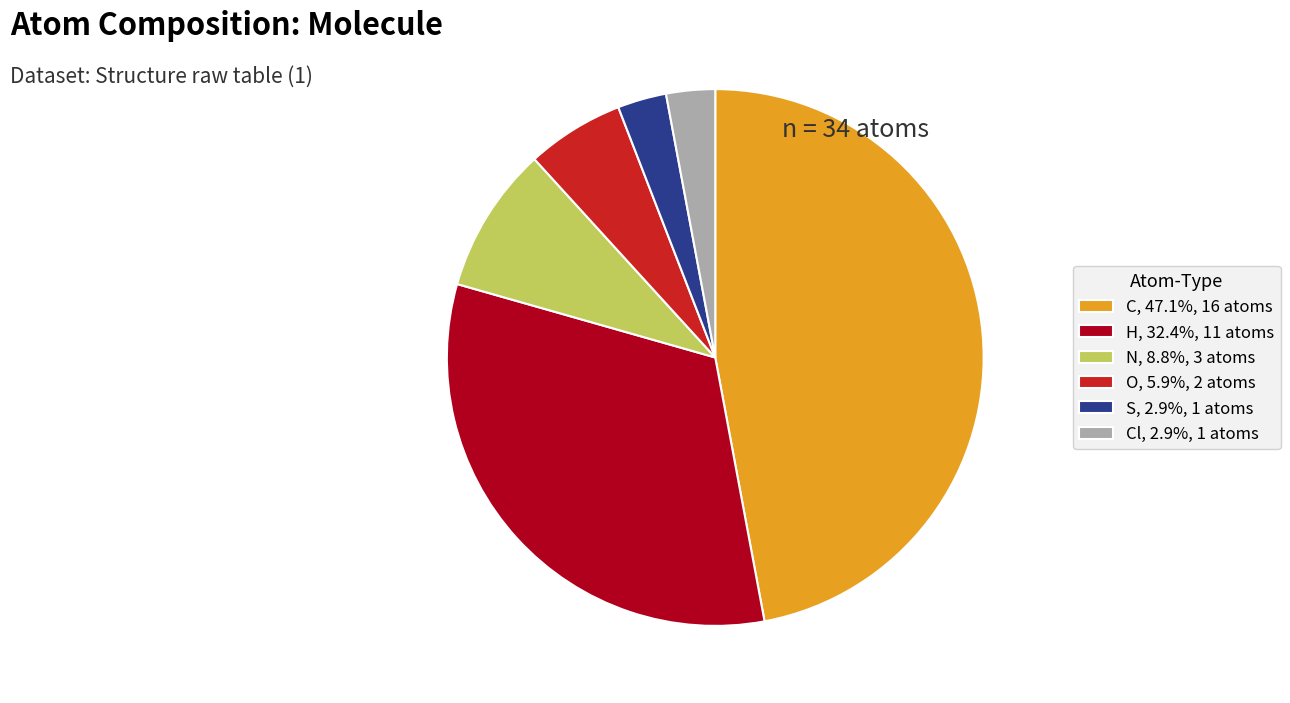

Combined, do O, 5.9%, 2 atoms and Cl, 2.9%, 1 atoms account for over 50%?

No